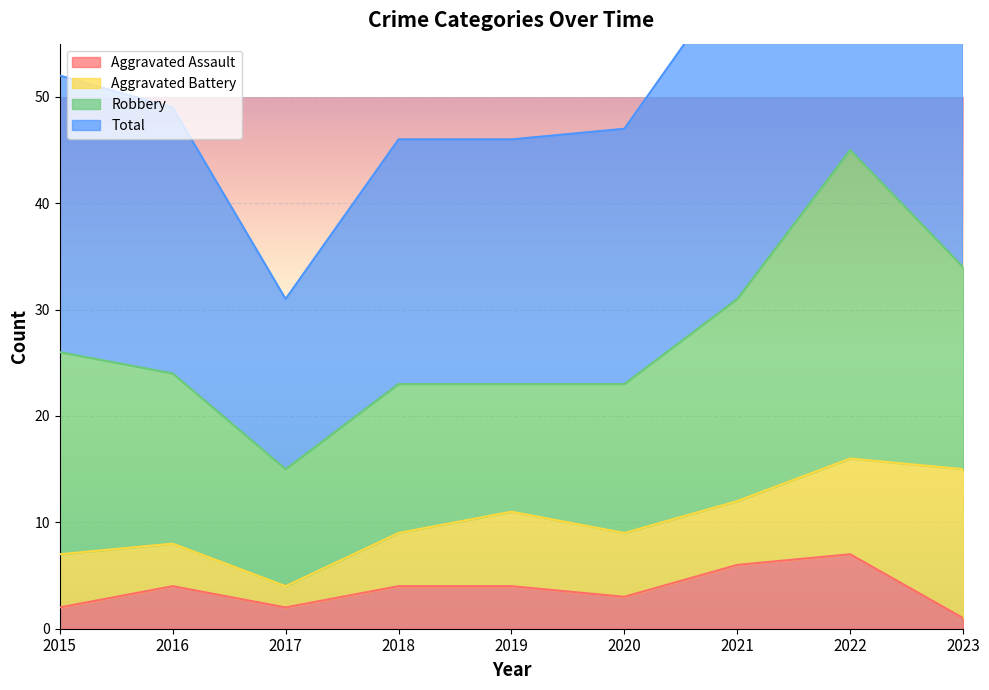

What is the spread (max minus min) of values at 2018?

42